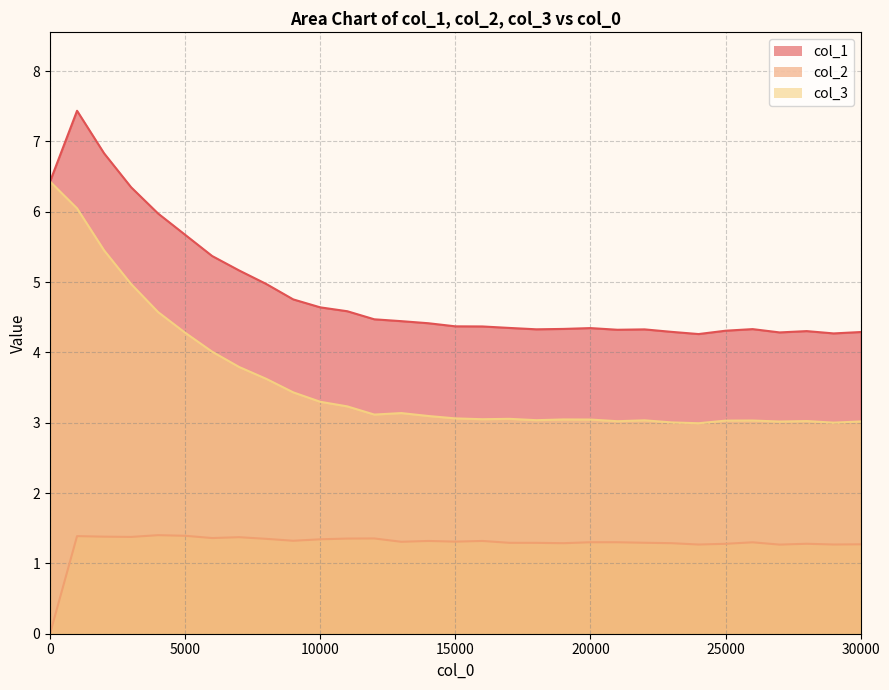

Is it true that col_1 equals 4.6 at 10000?

True